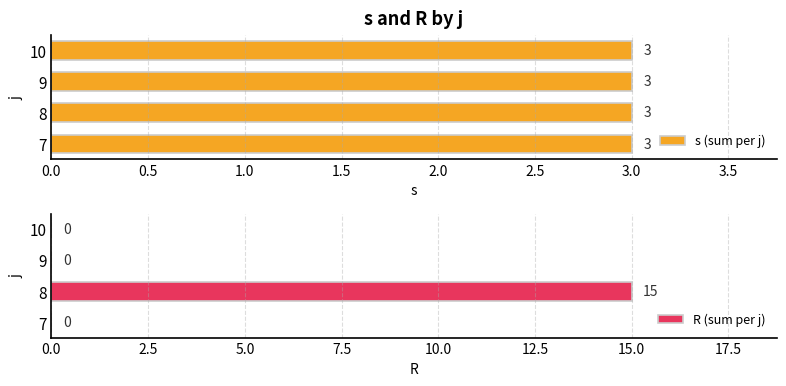

The R (sum per j) series shows 0 at 9. True or false?

True